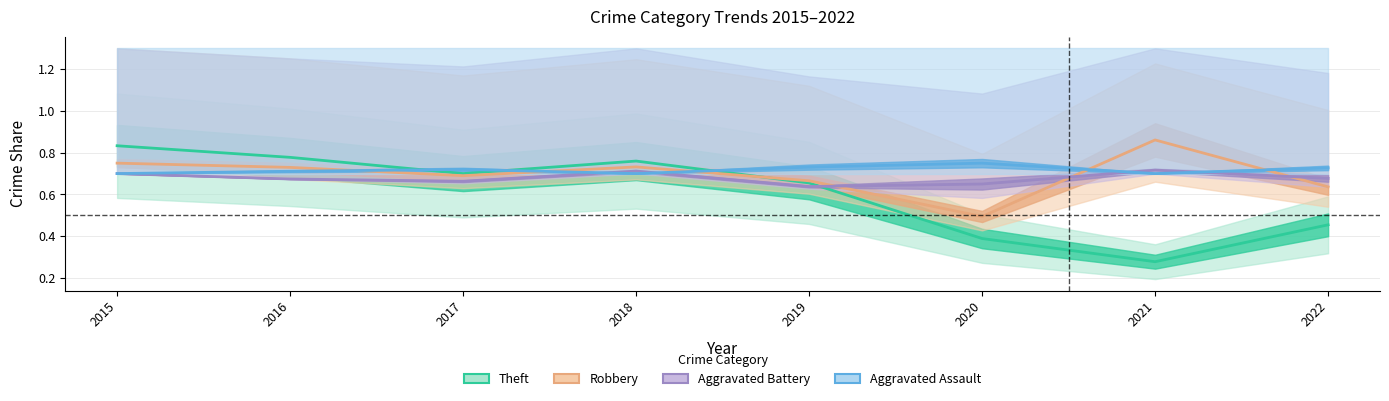

Which series has the largest range (max minus min)?

Theft